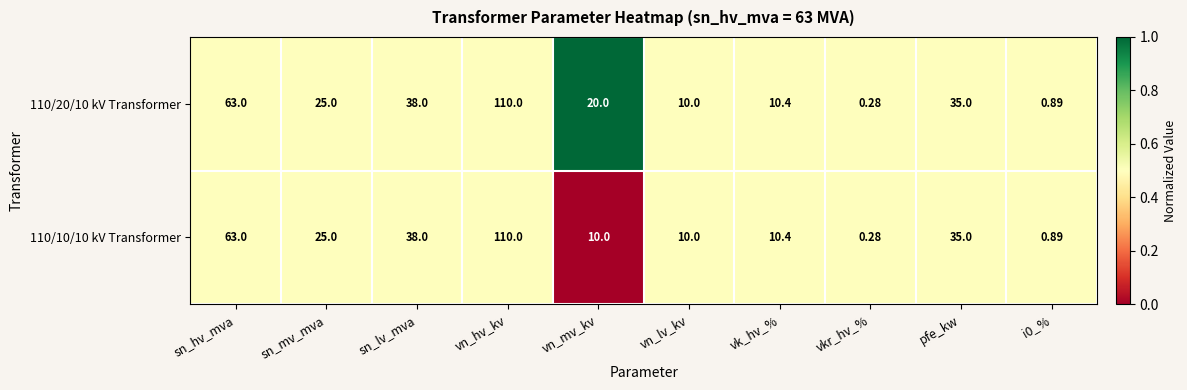

Which category has the highest value in the 110/20/10 kV Transformer series?

vn_hv_kv